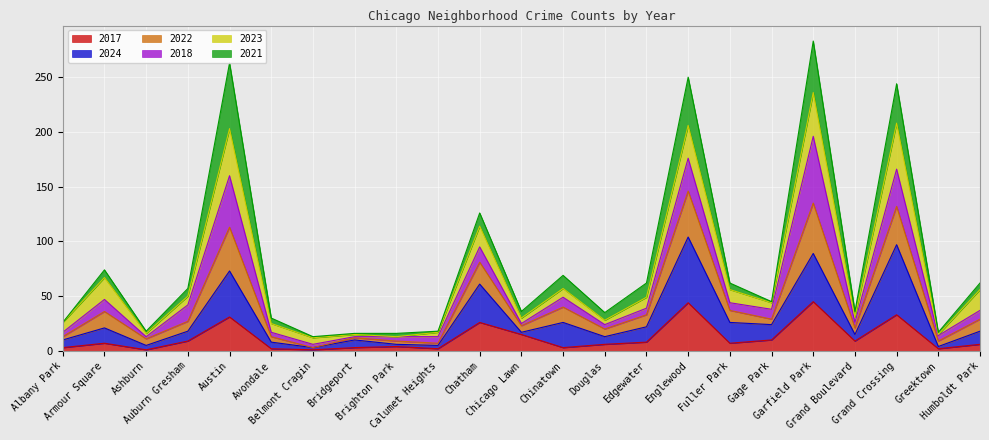

How many data points does each series have?

23